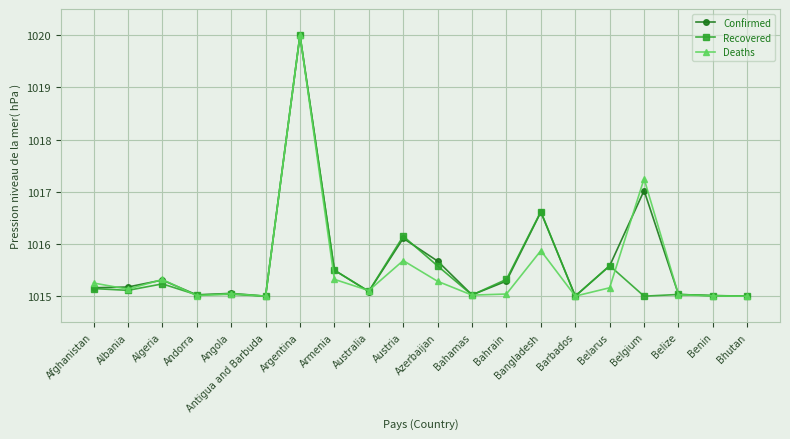

At which category is the sum across all series the highest?

Argentina